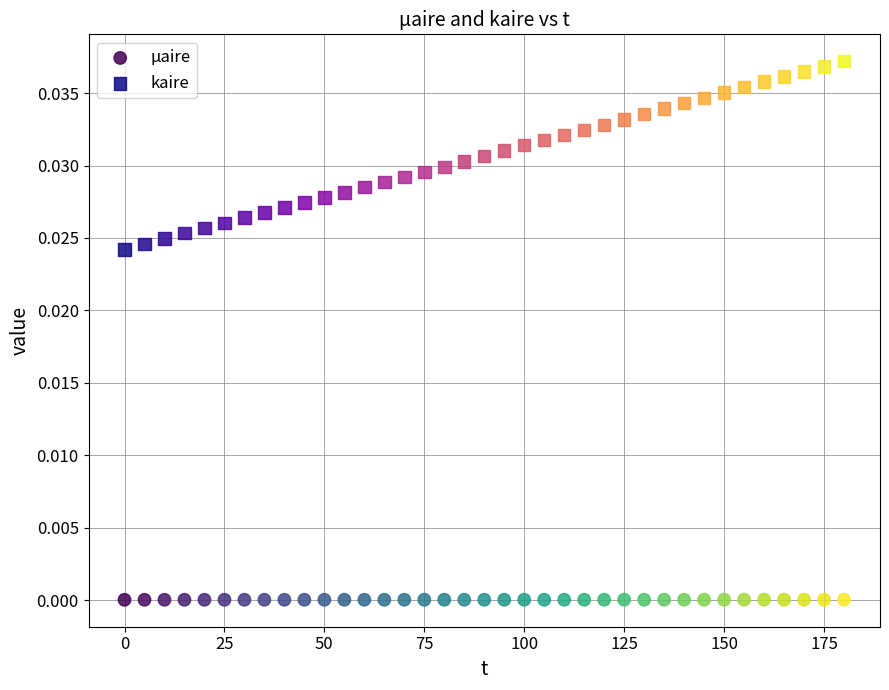

Which series has the widest spread of Y values?

kaire